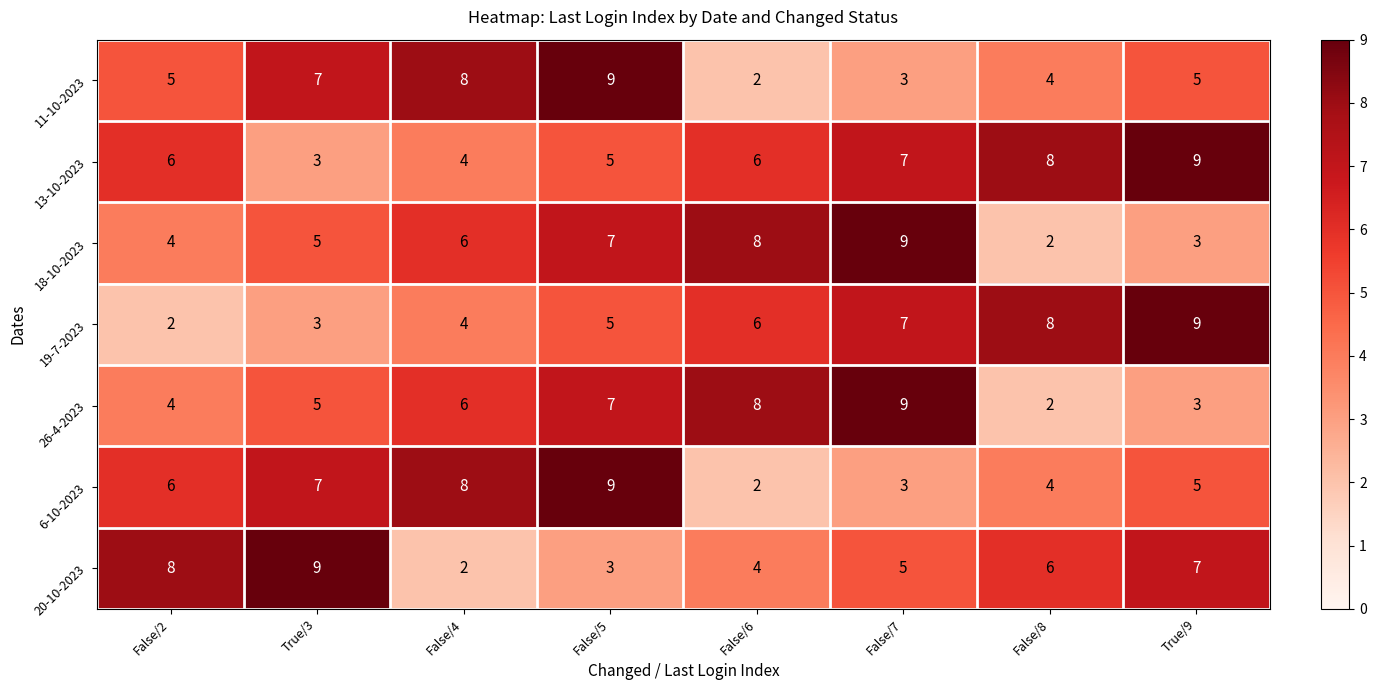

What is the sum of all 11-10-2023 values?

43